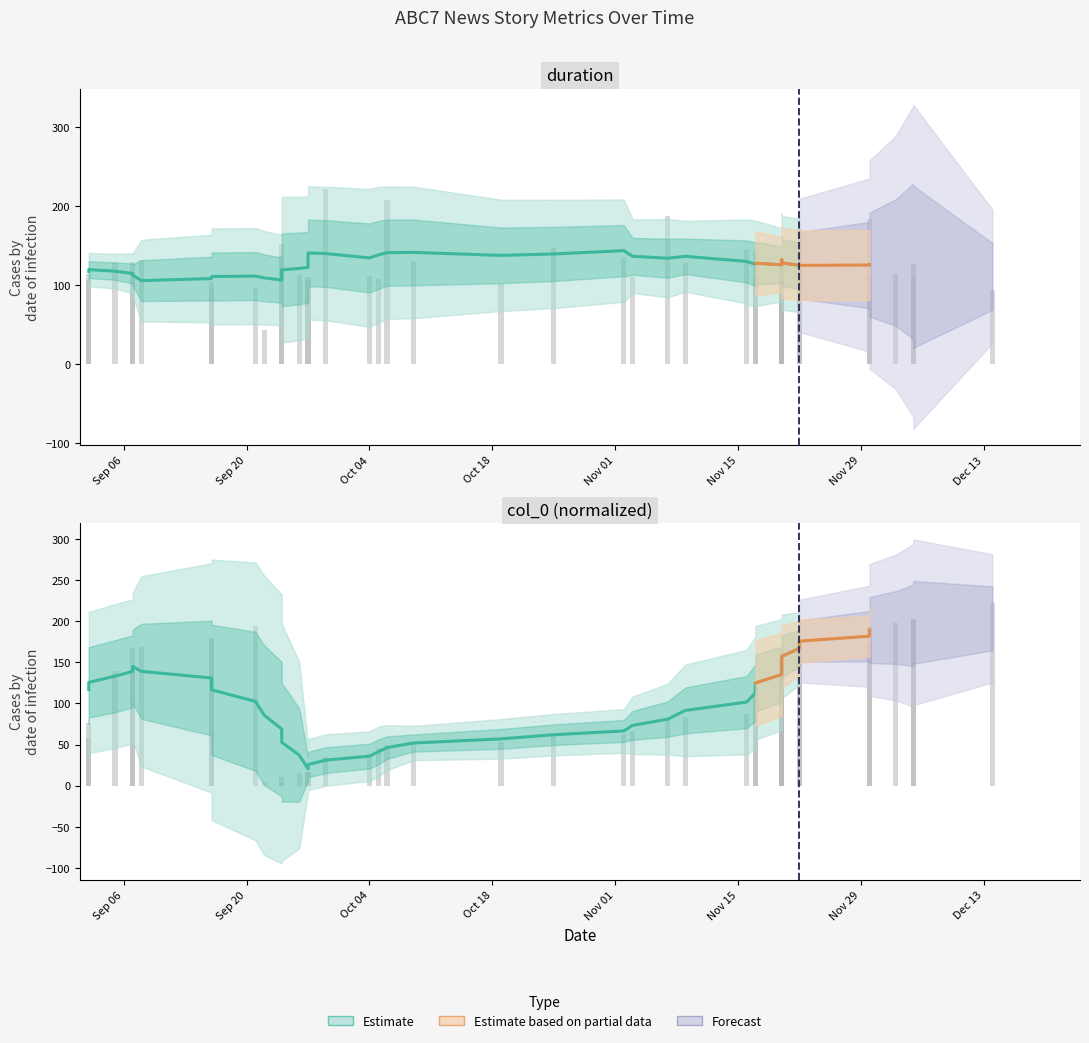

How many bars are there in each group?

2